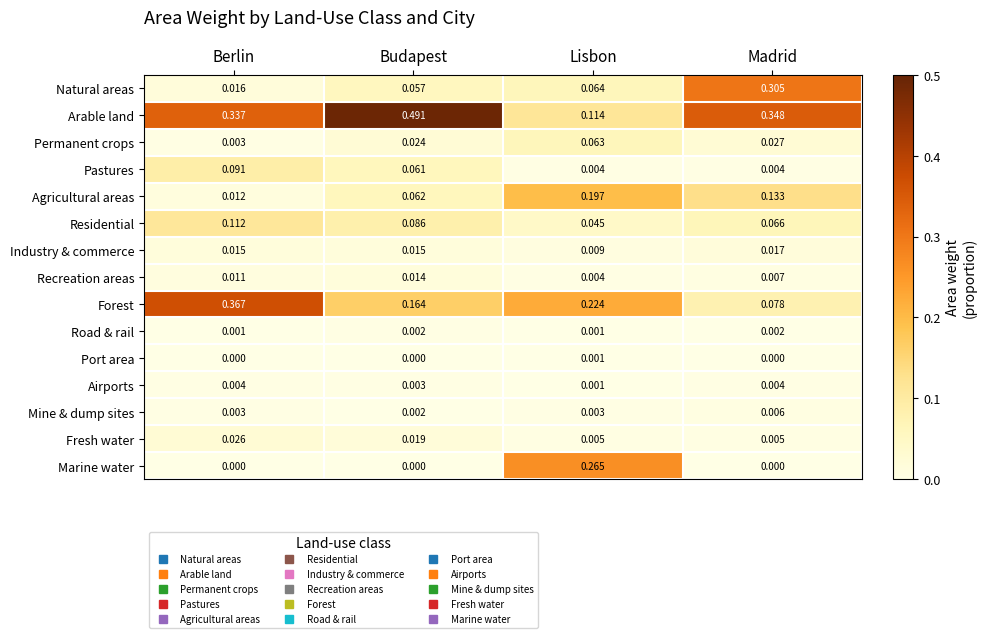

What is the total value across all series at Lisbon?

1.0